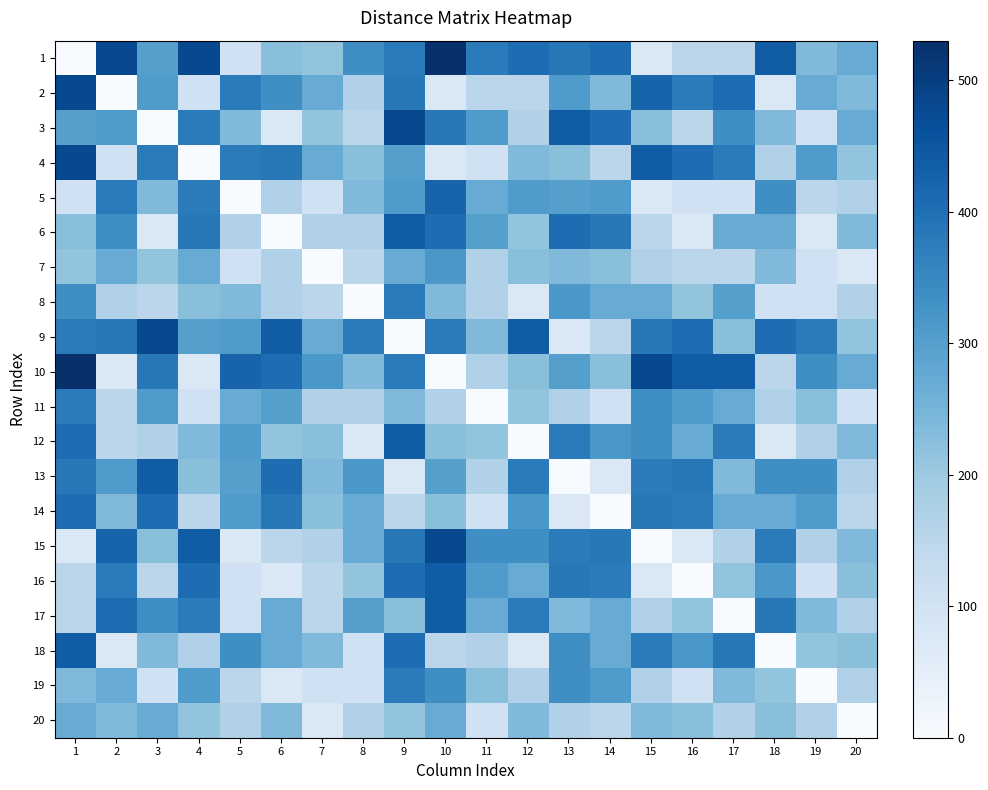

Rank the series by their maximum value, from lowest to highest.

20, 7, 8, 11, 19, 14, 5, 6, 12, 13, 16, 17, 18, 2, 3, 4, 9, 15, 1, 10